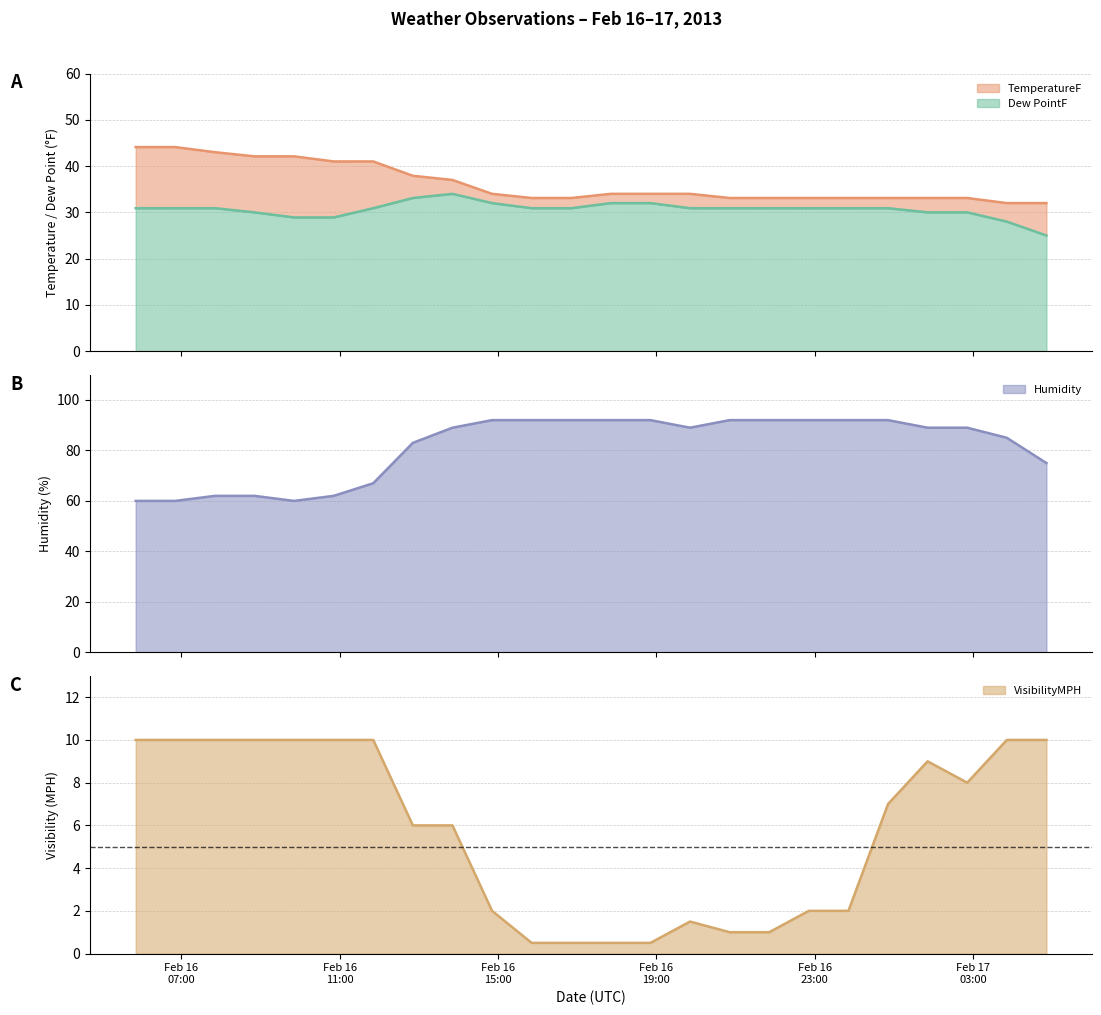

What is the maximum value for Dew PointF?

34.0